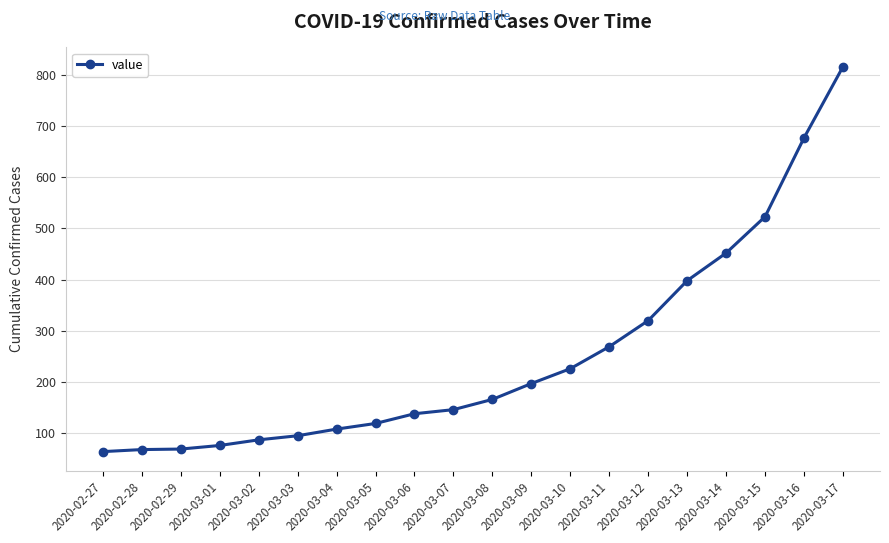

How many data points are less than 166?

10